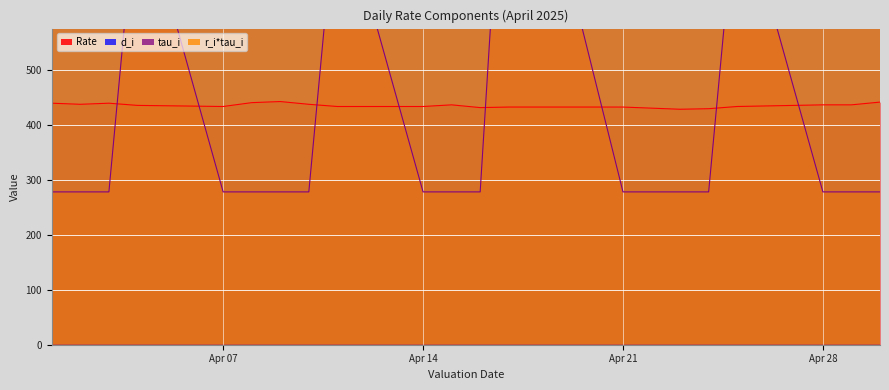

In tau_i, how many points are higher than both neighbors (excluding endpoints)?

4